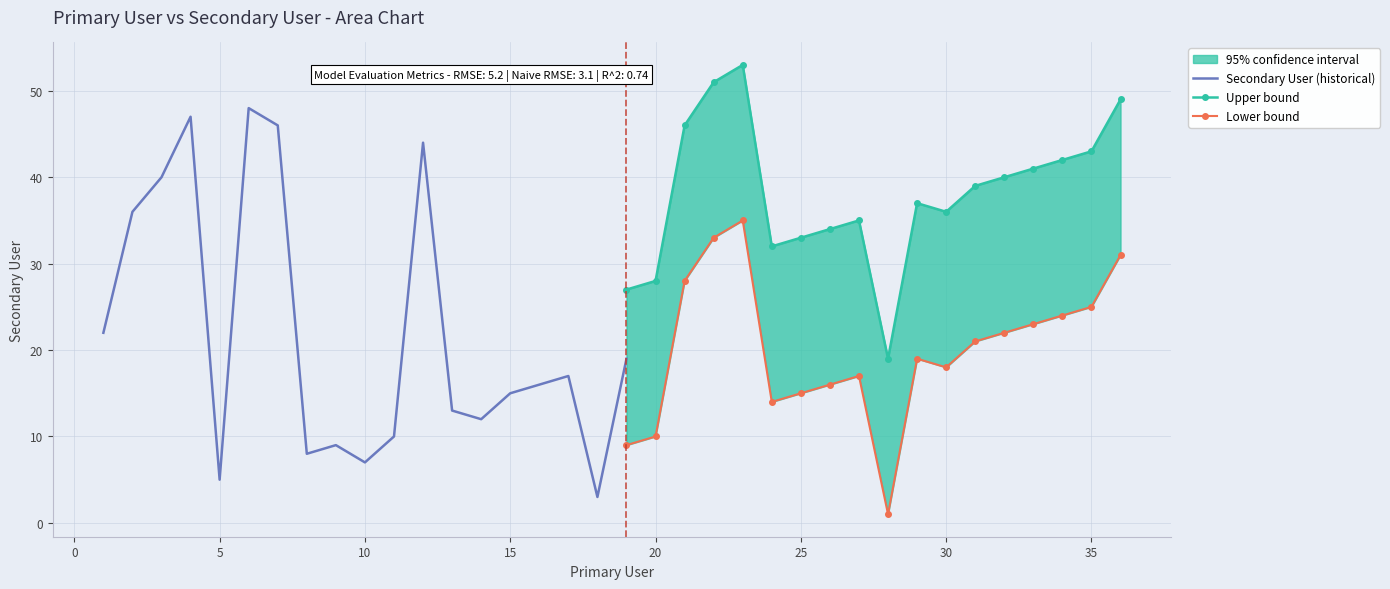

Where is the first local minimum for Secondary User?

5